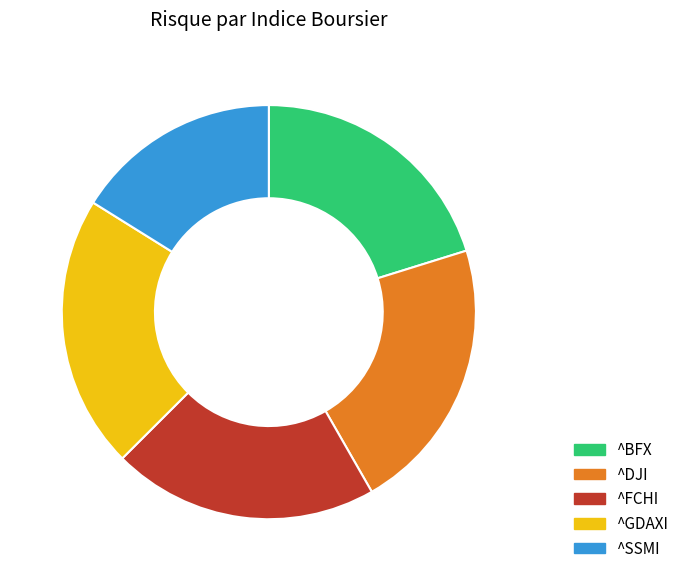

True or false: ^BFX accounts for 20% of the total.

True